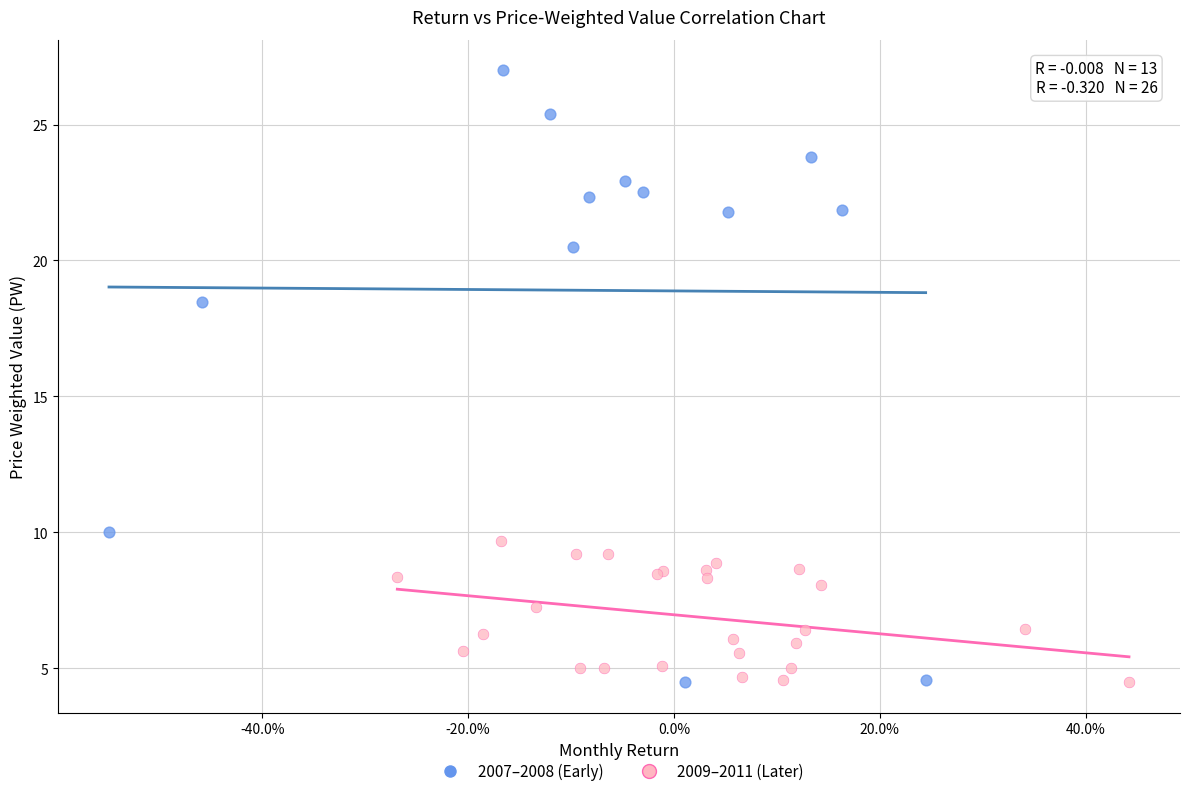

Which series contains the highest Y value?

2007–2008 (Early)